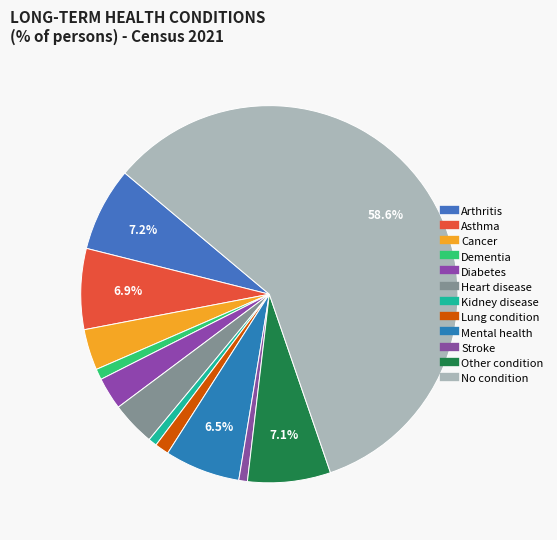

How many segments does this pie chart have?

12